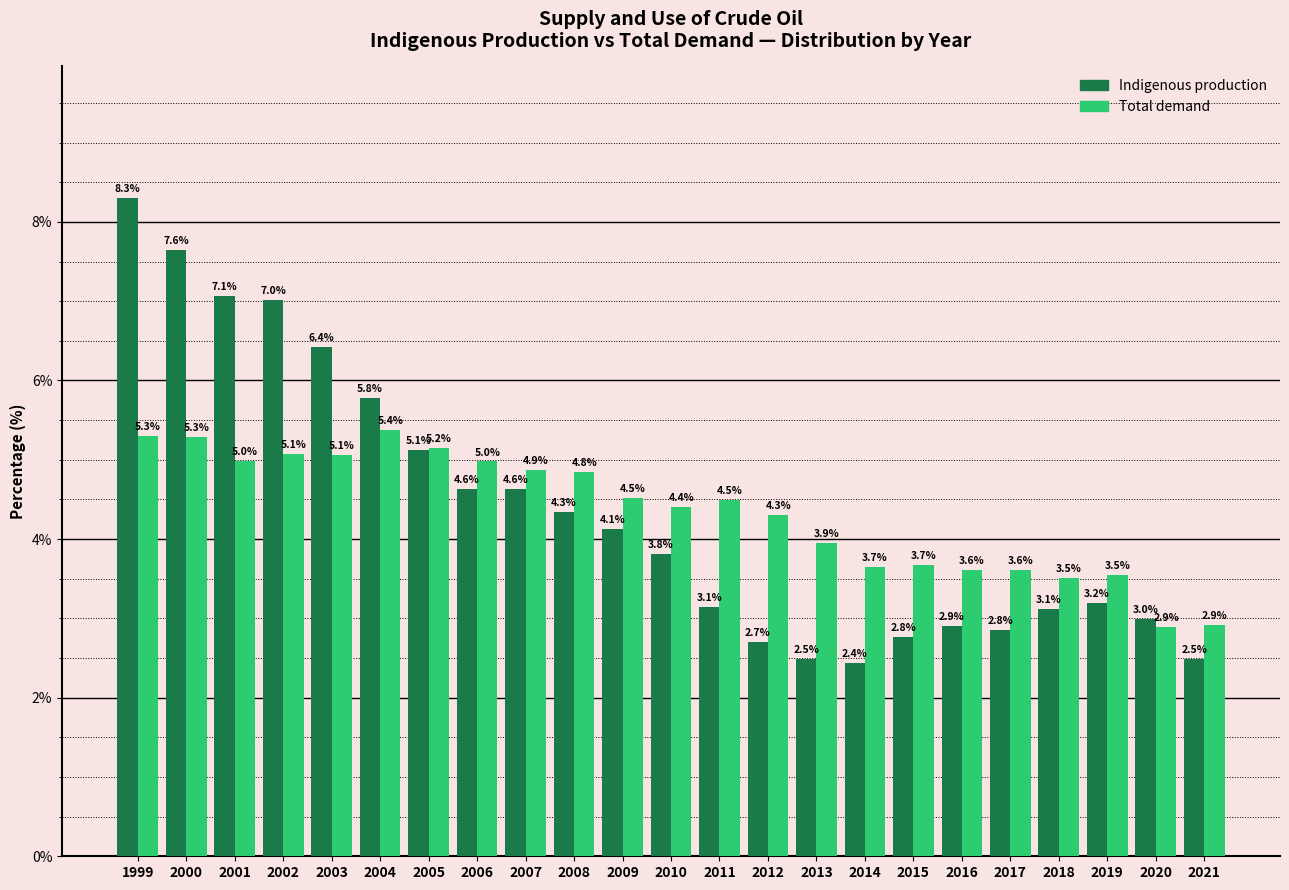

Reading left to right, what are all the values shown in this chart?

Indigenous production: 1999=8.3	2000=7.6	2001=7.1	2002=7.0	2003=6.4	2004=5.8	2005=5.1	2006=4.6	2007=4.6	2008=4.3	2009=4.1	2010=3.8	2011=3.1	2012=2.7	2013=2.5	2014=2.4	2015=2.8	2016=2.9	2017=2.8	2018=3.1	2019=3.2	2020=3.0	2021=2.5
Total demand: 1999=5.3	2000=5.3	2001=5.0	2002=5.1	2003=5.1	2004=5.4	2005=5.2	2006=5.0	2007=4.9	2008=4.8	2009=4.5	2010=4.4	2011=4.5	2012=4.3	2013=3.9	2014=3.7	2015=3.7	2016=3.6	2017=3.6	2018=3.5	2019=3.5	2020=2.9	2021=2.9